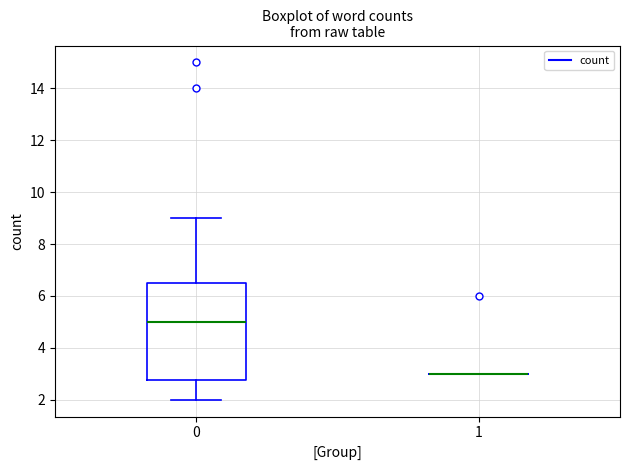

Reading left to right, read every box against the y-axis: the position of its median line, the range the box covers, and the ends of its whiskers. The values are not printed on the chart, so give them approximately, as read against the axis.

0: median 5.0, box 2.8 to 6.6, whiskers 2.0 to 9.0
1: box collapsed to a line at 3.0, whiskers 3.0 to 3.0